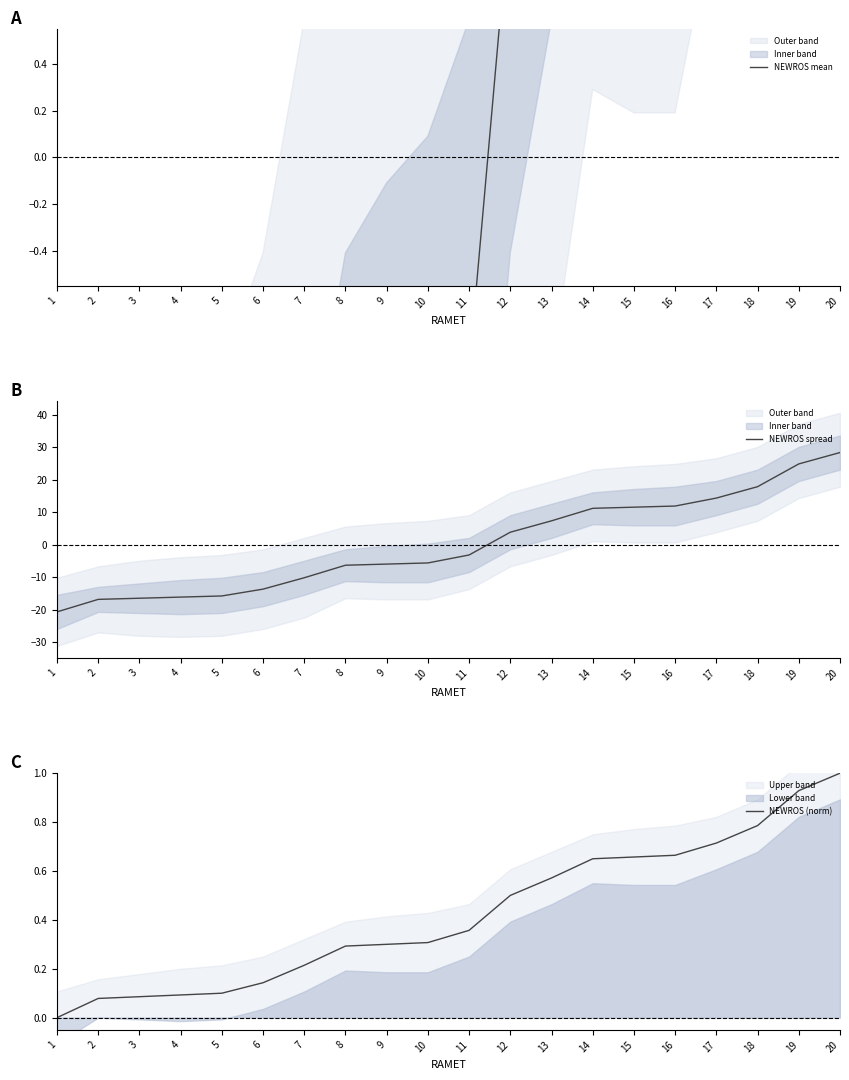

How many values in NEWROS spread are above zero?

9